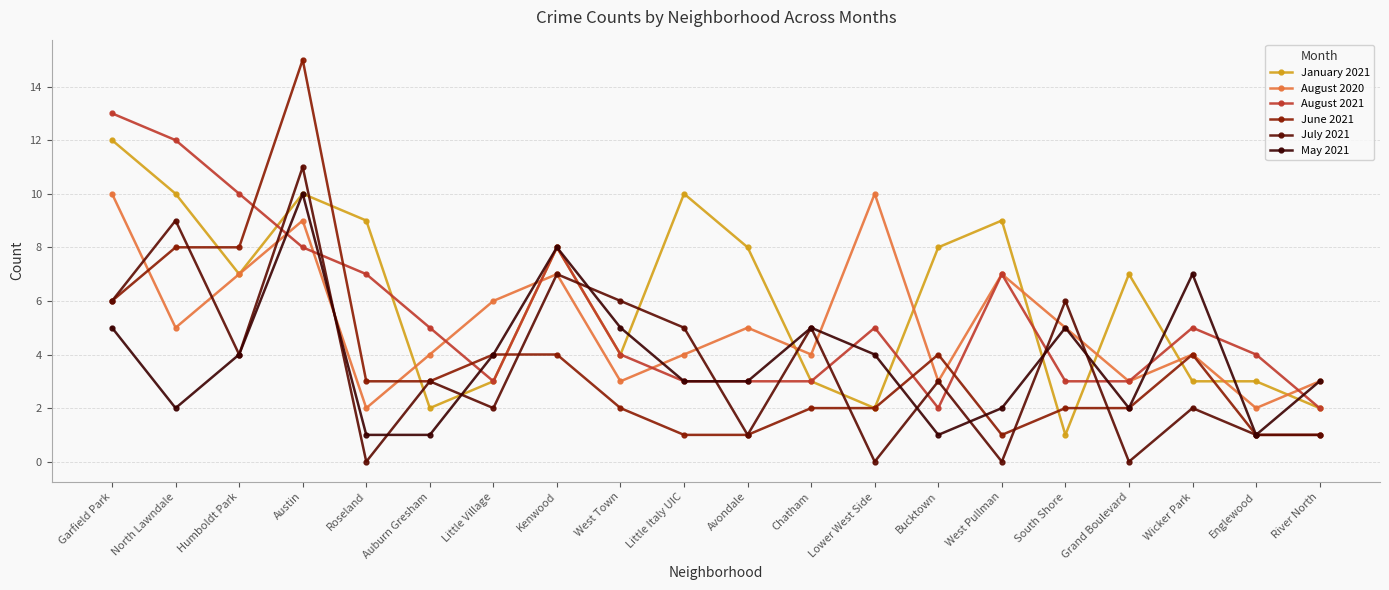

How many categories are shown in the chart?

20